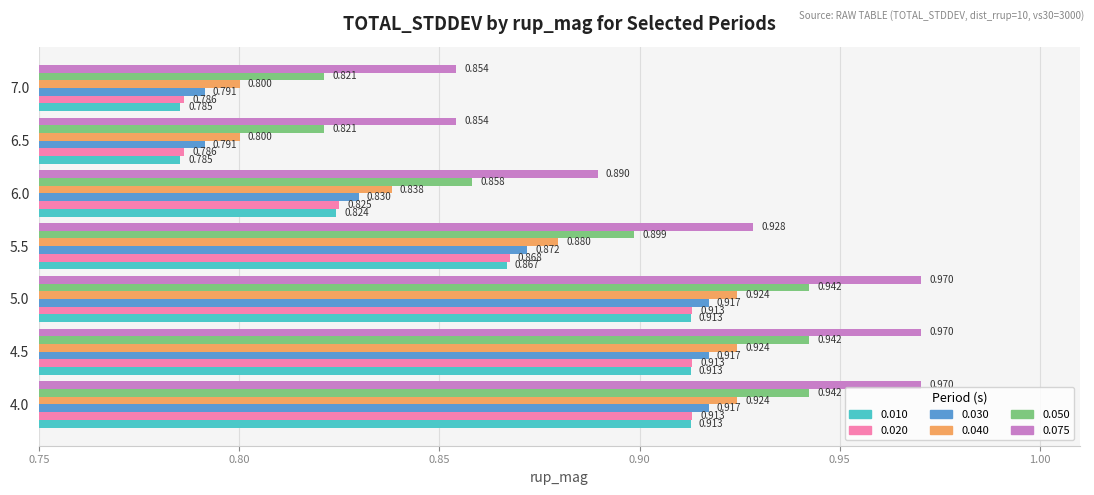

What are all the series names shown in the legend?

0.010, 0.020, 0.030, 0.040, 0.050, 0.075